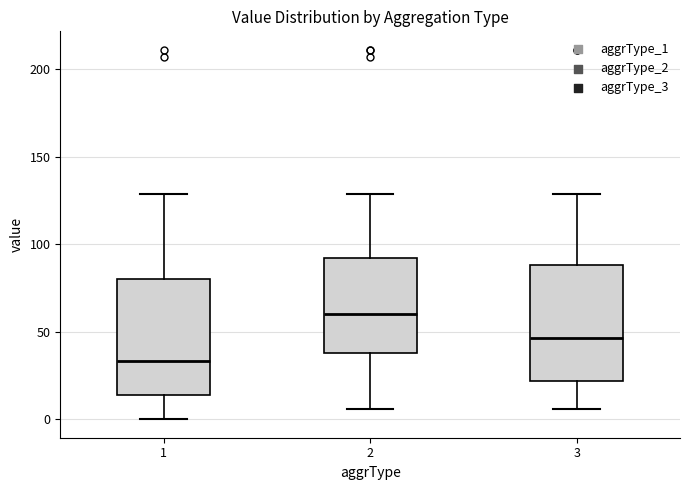

Where does the upper whisker of the box at x = 1 end on the y-axis? The values are not printed on the chart, so give them approximately, as read against the axis.

130